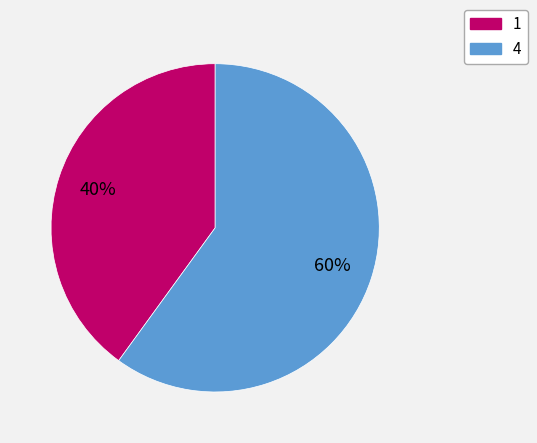

To the nearest percent, what is the combined percentage of 1 and 4?

100%